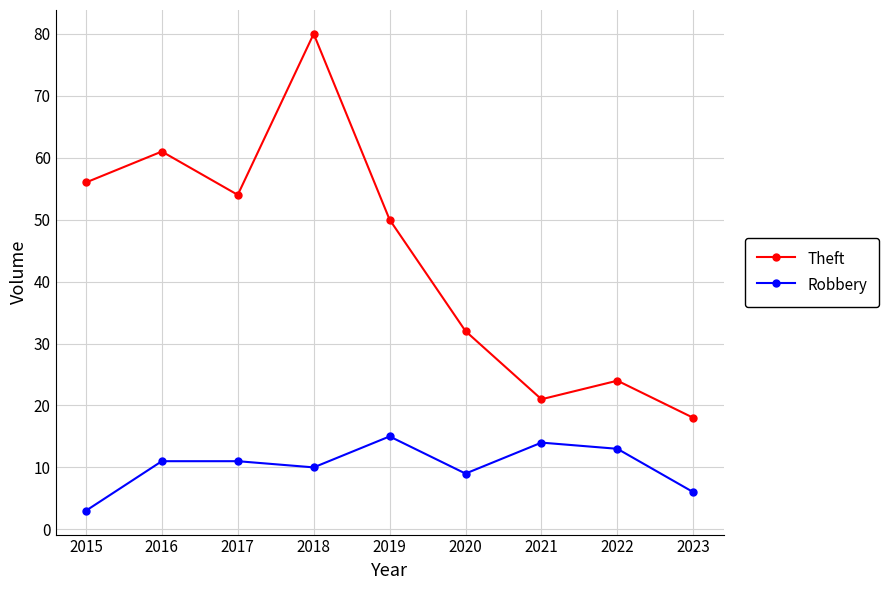

What is the difference between the maximum and minimum values in the Theft series?

62